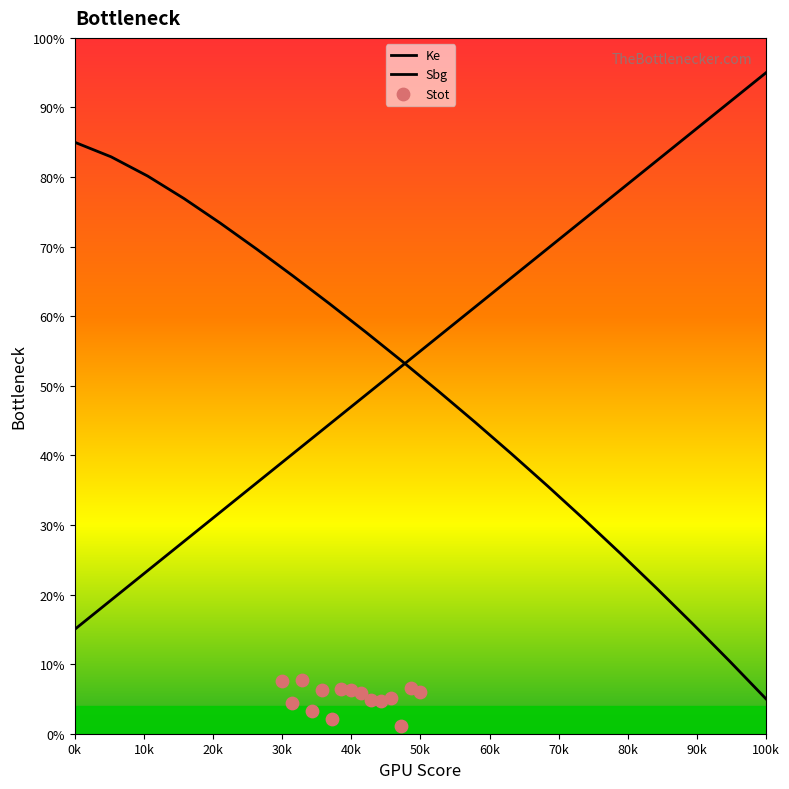

Which series has the largest Y range (max minus min)?

Ke